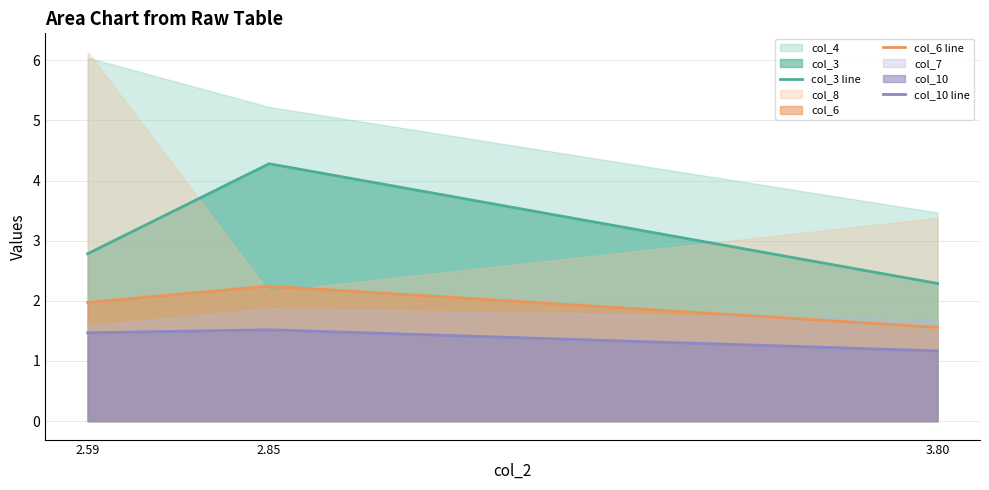

What is the maximum value for col_6 line?

2.2